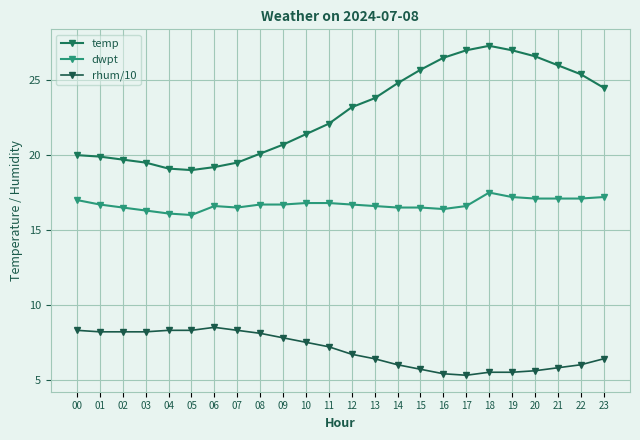

Rank the categories by dwpt value from lowest to highest.

05, 04, 03, 16, 02, 07, 14, 15, 06, 13, 17, 01, 08, 09, 12, 10, 11, 00, 20, 21, 22, 19, 23, 18